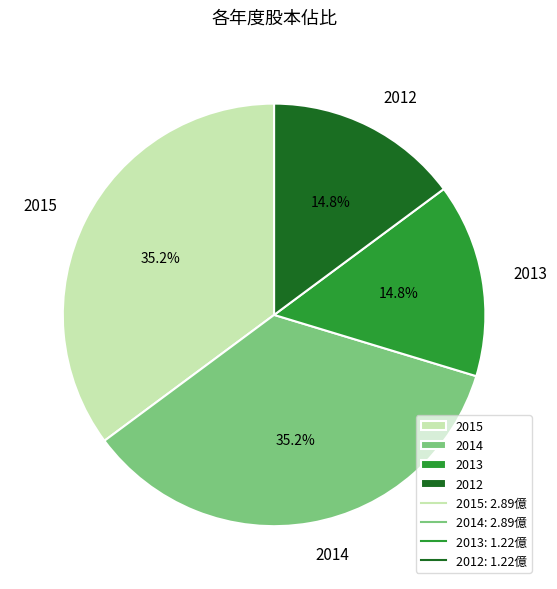

To the nearest percent, what is the difference between the 2012 and 2015 slice percentages?

20%